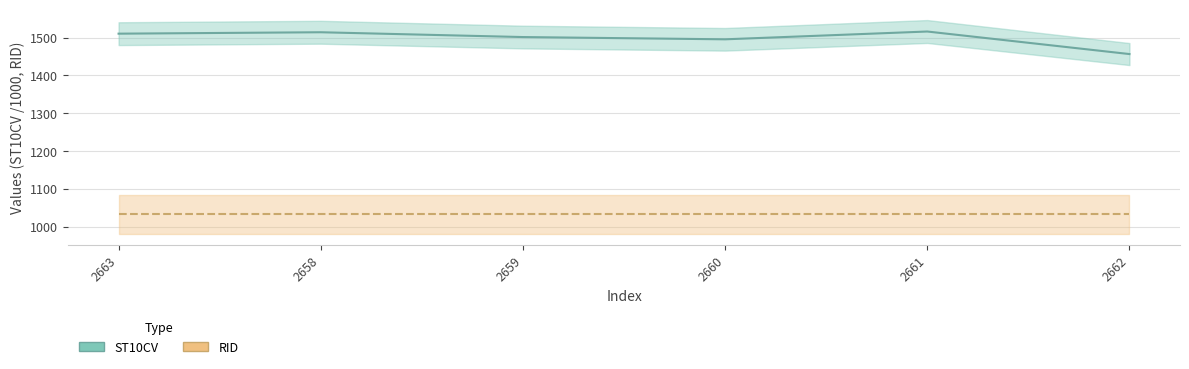

The RID line series shows 1032.0 at 2659. True or false?

True